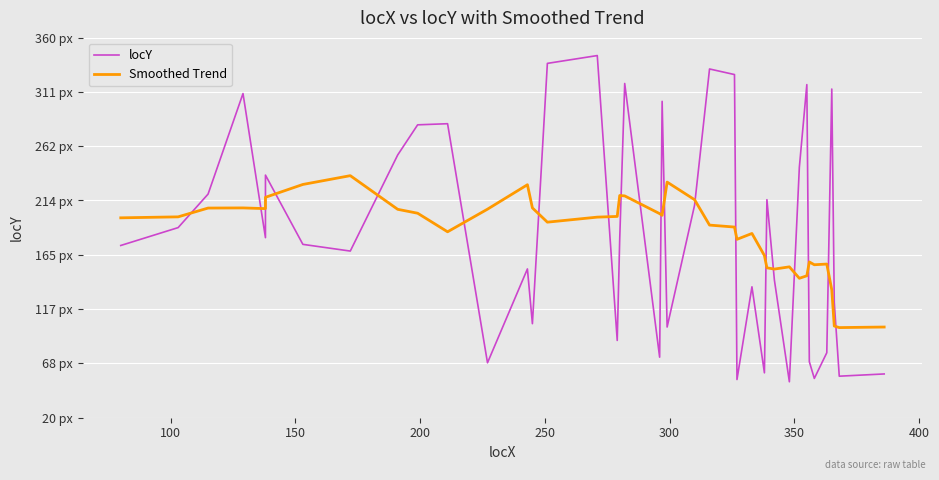

True or false: Smoothed Trend has more than 2 points higher than both neighbors.

True